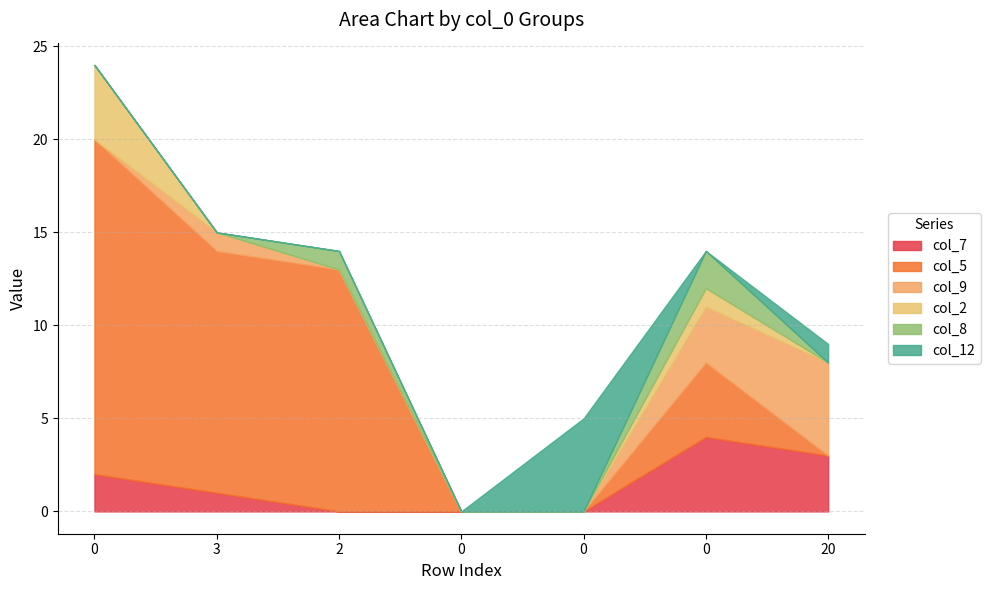

True or false: col_7 has a value of 1 at 0.

False